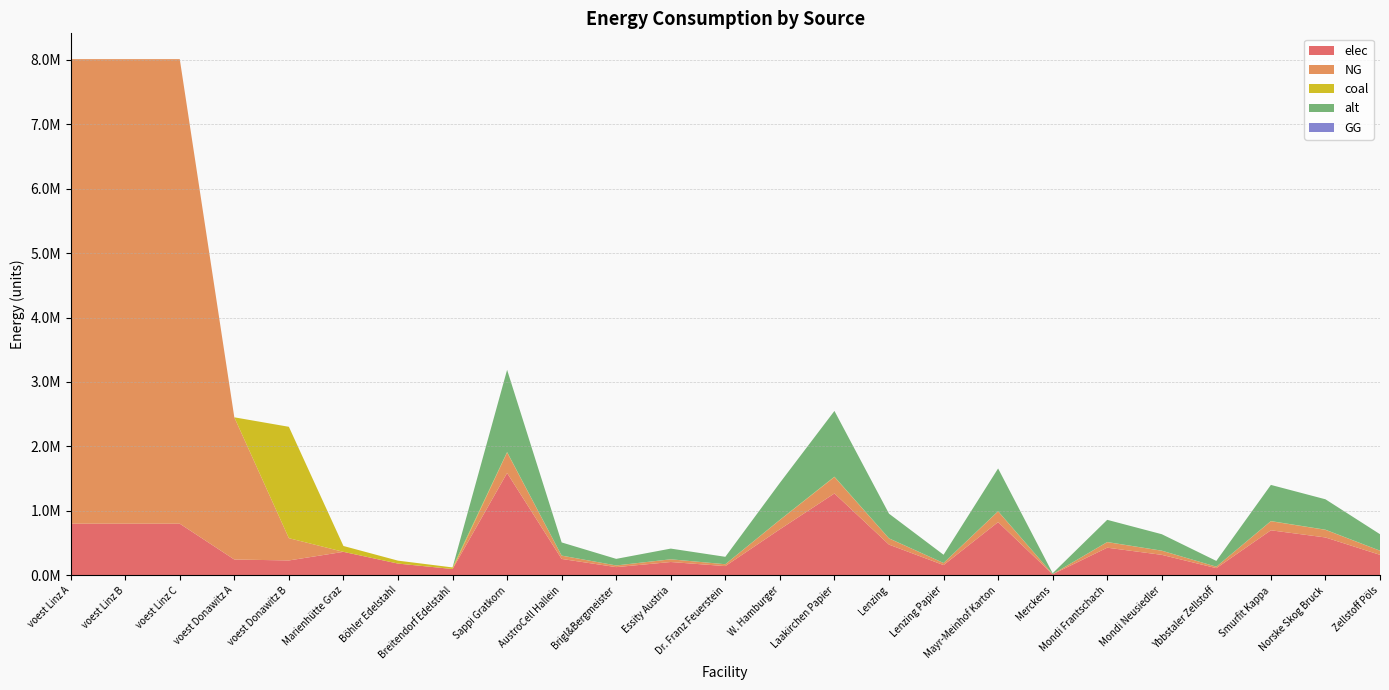

Reading left to right, what are all the values shown in this chart?

elec: voest Linz A=801043.8	voest Linz B=801043.8	voest Linz C=801043.8	voest Donawitz A=245186.4	voest Donawitz B=230475.2	Marienhütte Graz=364060.2	Böhler Edelstahl=182030.1	Breitendorf Edelstahl=97674.7	Sappi Gratkorn=1587500.7	AustroCell Hallein=254000.1	Brigl&Bergmeister=127000.1	Essity Austria=206375.1	Dr. Franz Feuerstein=142875.1	W. Hamburger=714375.3	Laakirchen Papier=1270000.6	Lenzing=476250.2	Lenzing Papier=158750.1	Mayr-Meinhof Karton=825500.4	Merckens=15875.0	Mondi Frantschach=428625.2	Mondi Neusiedler=317500.1	Ybbstaler Zellstoff=111125.1	Smurfit Kappa=698500.3	Norske Skog Bruck=587375.2	Zellstoff Pöls=317500.1
NG: voest Linz A=7209394.7	voest Linz B=7209394.7	voest Linz C=7209394.7	voest Donawitz A=2206677.8	voest Donawitz B=345712.9	Marienhütte Graz=0.0	Böhler Edelstahl=0.0	Breitendorf Edelstahl=0.0	Sappi Gratkorn=319481.4	AustroCell Hallein=51117.0	Brigl&Bergmeister=25558.5	Essity Austria=41532.6	Dr. Franz Feuerstein=28753.3	W. Hamburger=143766.6	Laakirchen Papier=255585.1	Lenzing=95844.4	Lenzing Papier=31948.1	Mayr-Meinhof Karton=166130.3	Merckens=3194.8	Mondi Frantschach=86260.0	Mondi Neusiedler=63896.3	Ybbstaler Zellstoff=22363.7	Smurfit Kappa=140571.8	Norske Skog Bruck=118208.1	Zellstoff Pöls=63896.3
coal: voest Linz A=0.0	voest Linz B=0.0	voest Linz C=0.0	voest Donawitz A=0.0	voest Donawitz B=1728564.3	Marienhütte Graz=91015.1	Böhler Edelstahl=45507.5	Breitendorf Edelstahl=24418.7	Sappi Gratkorn=6191.5	AustroCell Hallein=990.6	Brigl&Bergmeister=495.3	Essity Austria=804.9	Dr. Franz Feuerstein=557.2	W. Hamburger=2786.2	Laakirchen Papier=4953.2	Lenzing=1857.5	Lenzing Papier=619.1	Mayr-Meinhof Karton=3219.6	Merckens=61.9	Mondi Frantschach=1671.7	Mondi Neusiedler=1238.3	Ybbstaler Zellstoff=433.4	Smurfit Kappa=2724.3	Norske Skog Bruck=2290.9	Zellstoff Pöls=1238.3
alt: voest Linz A=0.0	voest Linz B=0.0	voest Linz C=0.0	voest Donawitz A=0.0	voest Donawitz B=0.0	Marienhütte Graz=0.0	Böhler Edelstahl=0.0	Breitendorf Edelstahl=0.0	Sappi Gratkorn=1275449.1	AustroCell Hallein=204071.9	Brigl&Bergmeister=102035.9	Essity Austria=165808.4	Dr. Franz Feuerstein=114790.4	W. Hamburger=573952.1	Laakirchen Papier=1020359.2	Lenzing=382634.7	Lenzing Papier=127544.9	Mayr-Meinhof Karton=663233.5	Merckens=12754.5	Mondi Frantschach=344371.2	Mondi Neusiedler=255089.8	Ybbstaler Zellstoff=89281.4	Smurfit Kappa=561197.6	Norske Skog Bruck=471916.2	Zellstoff Pöls=255089.8
GG: voest Linz A=0.0	voest Linz B=0.0	voest Linz C=0.0	voest Donawitz A=0.0	voest Donawitz B=0.0	Marienhütte Graz=0.0	Böhler Edelstahl=0.0	Breitendorf Edelstahl=0.0	Sappi Gratkorn=0.0	AustroCell Hallein=0.0	Brigl&Bergmeister=0.0	Essity Austria=0.0	Dr. Franz Feuerstein=0.0	W. Hamburger=0.0	Laakirchen Papier=0.0	Lenzing=0.0	Lenzing Papier=0.0	Mayr-Meinhof Karton=0.0	Merckens=0.0	Mondi Frantschach=0.0	Mondi Neusiedler=0.0	Ybbstaler Zellstoff=0.0	Smurfit Kappa=0.0	Norske Skog Bruck=0.0	Zellstoff Pöls=0.0